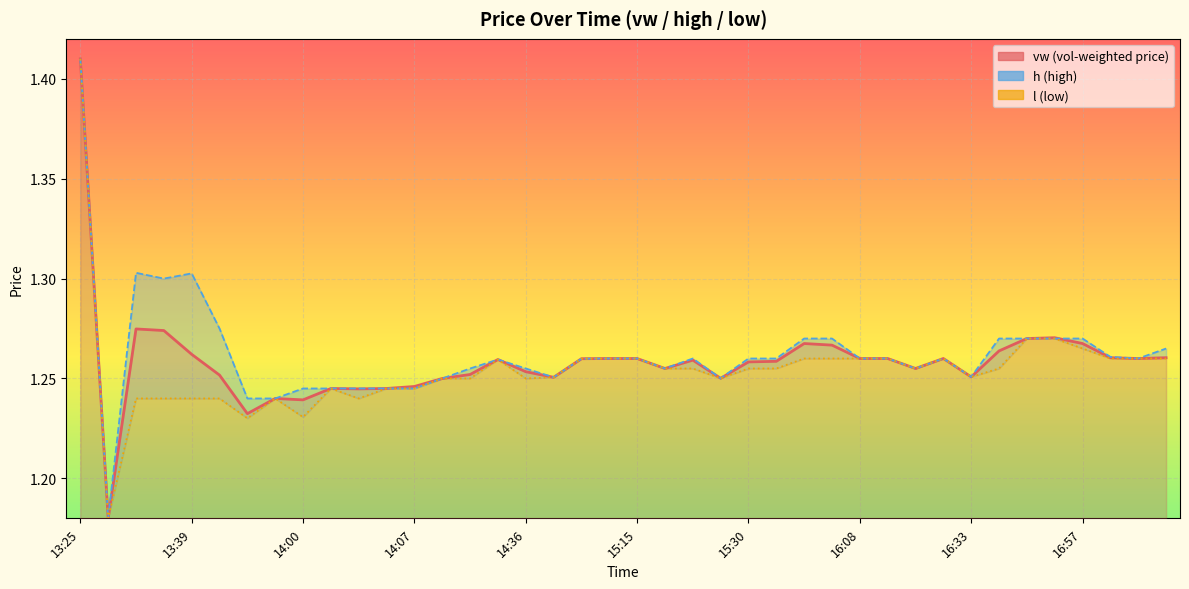

Which category has the lowest value across all series?

13:30